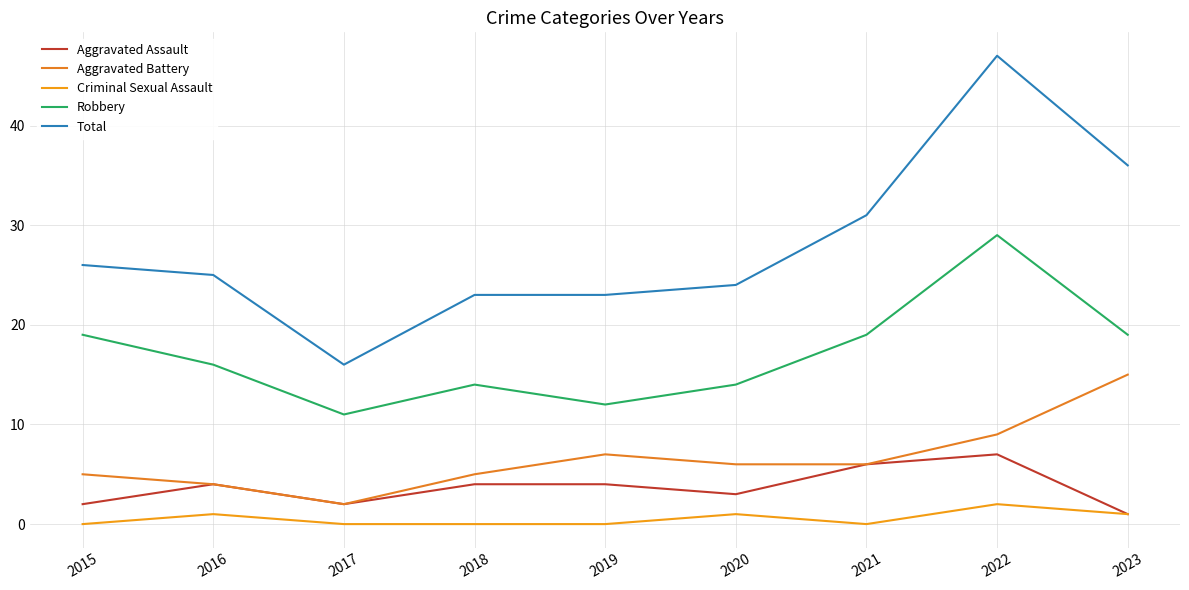

Reading left to right, list all the values displayed in this chart.

Aggravated Assault: 2015=2	2016=4	2017=2	2018=4	2019=4	2020=3	2021=6	2022=7	2023=1
Aggravated Battery: 2015=5	2016=4	2017=2	2018=5	2019=7	2020=6	2021=6	2022=9	2023=15
Criminal Sexual Assault: 2015=0	2016=1	2017=0	2018=0	2019=0	2020=1	2021=0	2022=2	2023=1
Robbery: 2015=19	2016=16	2017=11	2018=14	2019=12	2020=14	2021=19	2022=29	2023=19
Total: 2015=26	2016=25	2017=16	2018=23	2019=23	2020=24	2021=31	2022=47	2023=36